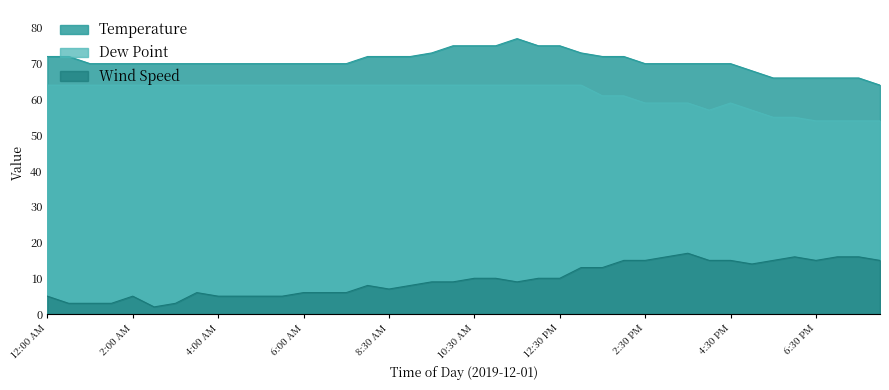

Reading left to right, extract all data points from this chart.

Temperature: 12:00 AM=72	12:30 AM=72	1:00 AM=70	1:30 AM=70	2:00 AM=70	2:30 AM=70	3:00 AM=70	3:30 AM=70	4:00 AM=70	4:30 AM=70	5:00 AM=70	5:30 AM=70	6:00 AM=70	6:30 AM=70	7:30 AM=70	8:00 AM=72	8:30 AM=72	9:00 AM=72	9:30 AM=73	10:00 AM=75	10:30 AM=75	11:00 AM=75	11:30 AM=77	12:00 PM=75	12:30 PM=75	1:00 PM=73	1:30 PM=72	2:00 PM=72	2:30 PM=70	3:00 PM=70	3:30 PM=70	4:00 PM=70	4:30 PM=70	5:00 PM=68	5:30 PM=66	6:00 PM=66	6:30 PM=66	7:00 PM=66	7:30 PM=66	8:00 PM=64
Dew Point: 12:00 AM=64	12:30 AM=64	1:00 AM=64	1:30 AM=64	2:00 AM=64	2:30 AM=64	3:00 AM=64	3:30 AM=64	4:00 AM=64	4:30 AM=64	5:00 AM=64	5:30 AM=64	6:00 AM=64	6:30 AM=64	7:30 AM=64	8:00 AM=64	8:30 AM=64	9:00 AM=64	9:30 AM=64	10:00 AM=64	10:30 AM=64	11:00 AM=64	11:30 AM=64	12:00 PM=64	12:30 PM=64	1:00 PM=64	1:30 PM=61	2:00 PM=61	2:30 PM=59	3:00 PM=59	3:30 PM=59	4:00 PM=57	4:30 PM=59	5:00 PM=57	5:30 PM=55	6:00 PM=55	6:30 PM=54	7:00 PM=54	7:30 PM=54	8:00 PM=54
Wind Speed: 12:00 AM=5	12:30 AM=3	1:00 AM=3	1:30 AM=3	2:00 AM=5	2:30 AM=2	3:00 AM=3	3:30 AM=6	4:00 AM=5	4:30 AM=5	5:00 AM=5	5:30 AM=5	6:00 AM=6	6:30 AM=6	7:30 AM=6	8:00 AM=8	8:30 AM=7	9:00 AM=8	9:30 AM=9	10:00 AM=9	10:30 AM=10	11:00 AM=10	11:30 AM=9	12:00 PM=10	12:30 PM=10	1:00 PM=13	1:30 PM=13	2:00 PM=15	2:30 PM=15	3:00 PM=16	3:30 PM=17	4:00 PM=15	4:30 PM=15	5:00 PM=14	5:30 PM=15	6:00 PM=16	6:30 PM=15	7:00 PM=16	7:30 PM=16	8:00 PM=15